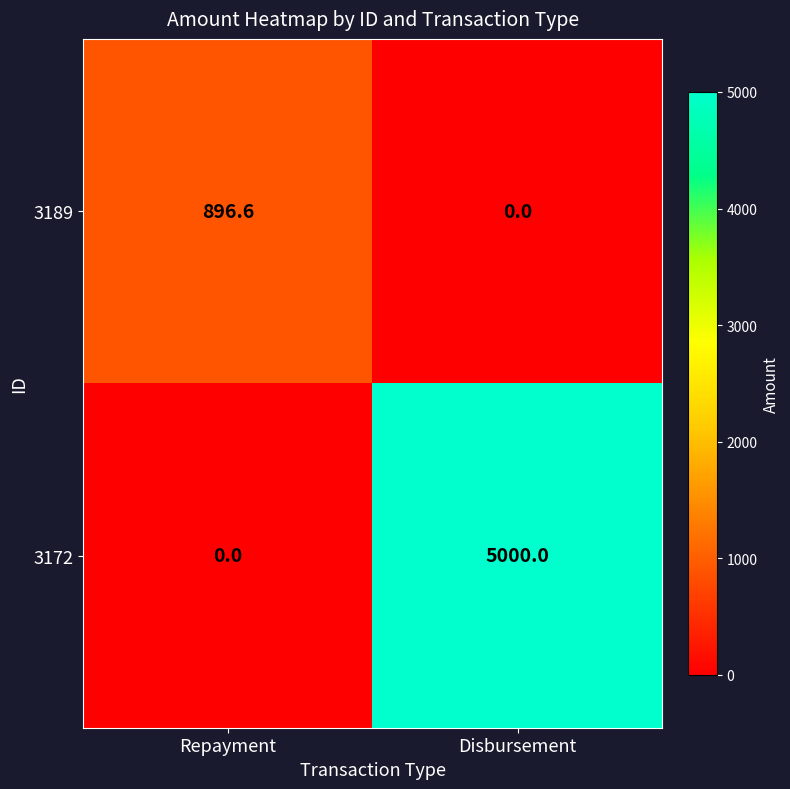

What is the sum of all 3189 values?

896.6